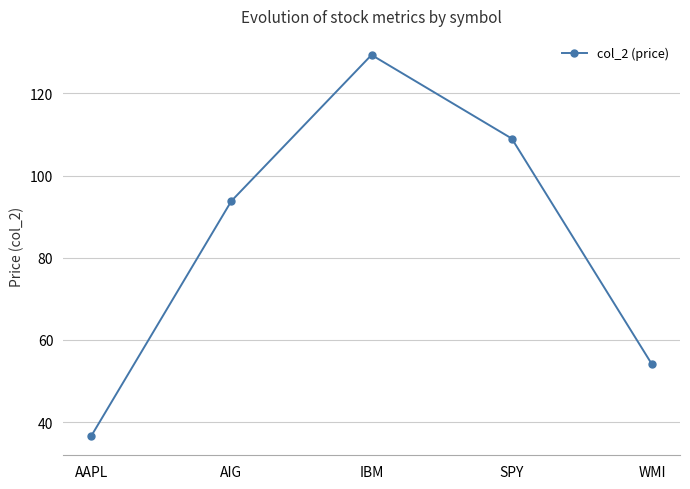

True or false: the data has more than 1 interior local peaks.

False